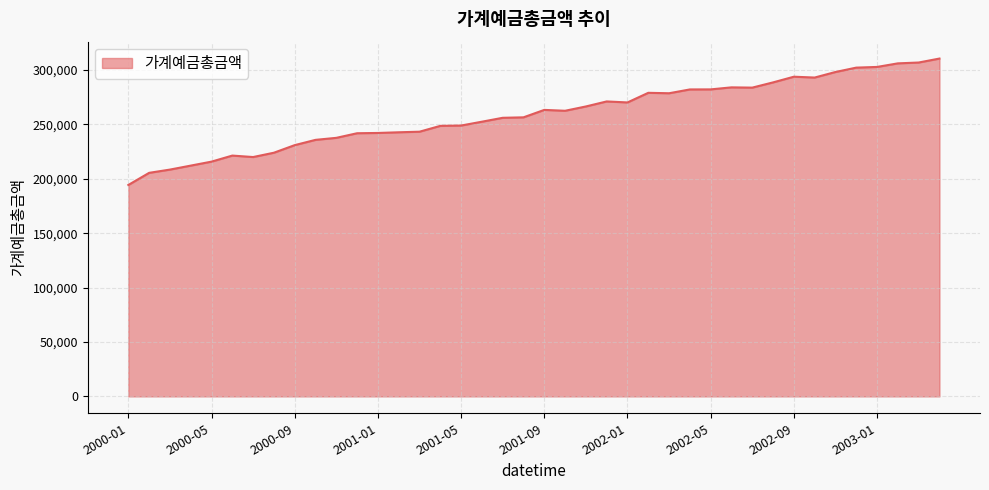

What is the maximum value shown in the chart?

310510.6